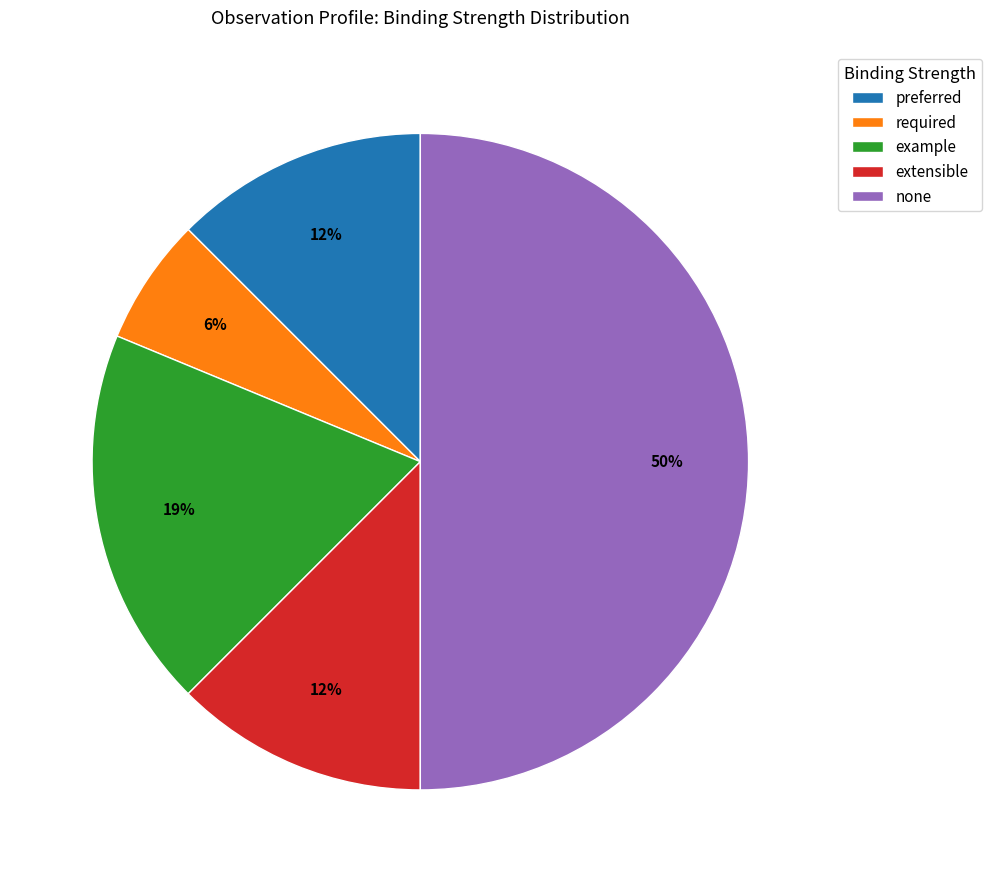

To the nearest percent, what is the average slice percentage?

20%